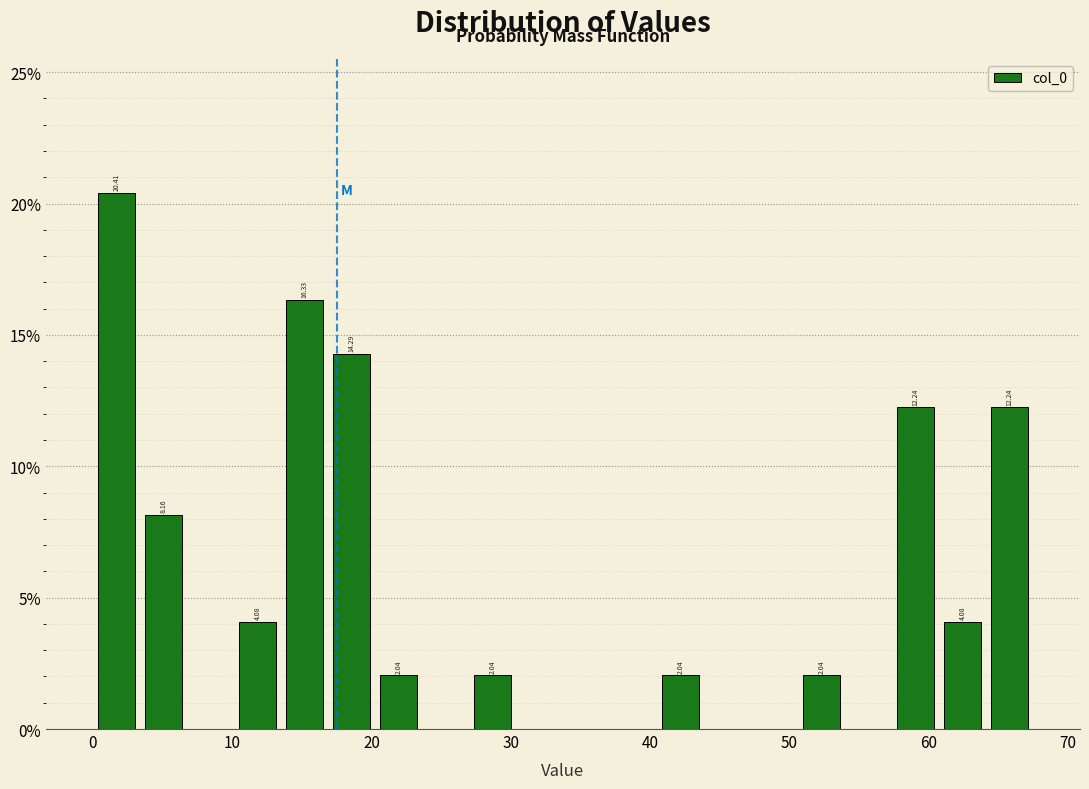

Around what value on the x-axis is the tallest bar? Give the approximate position of its centre, as read against the axis.

2